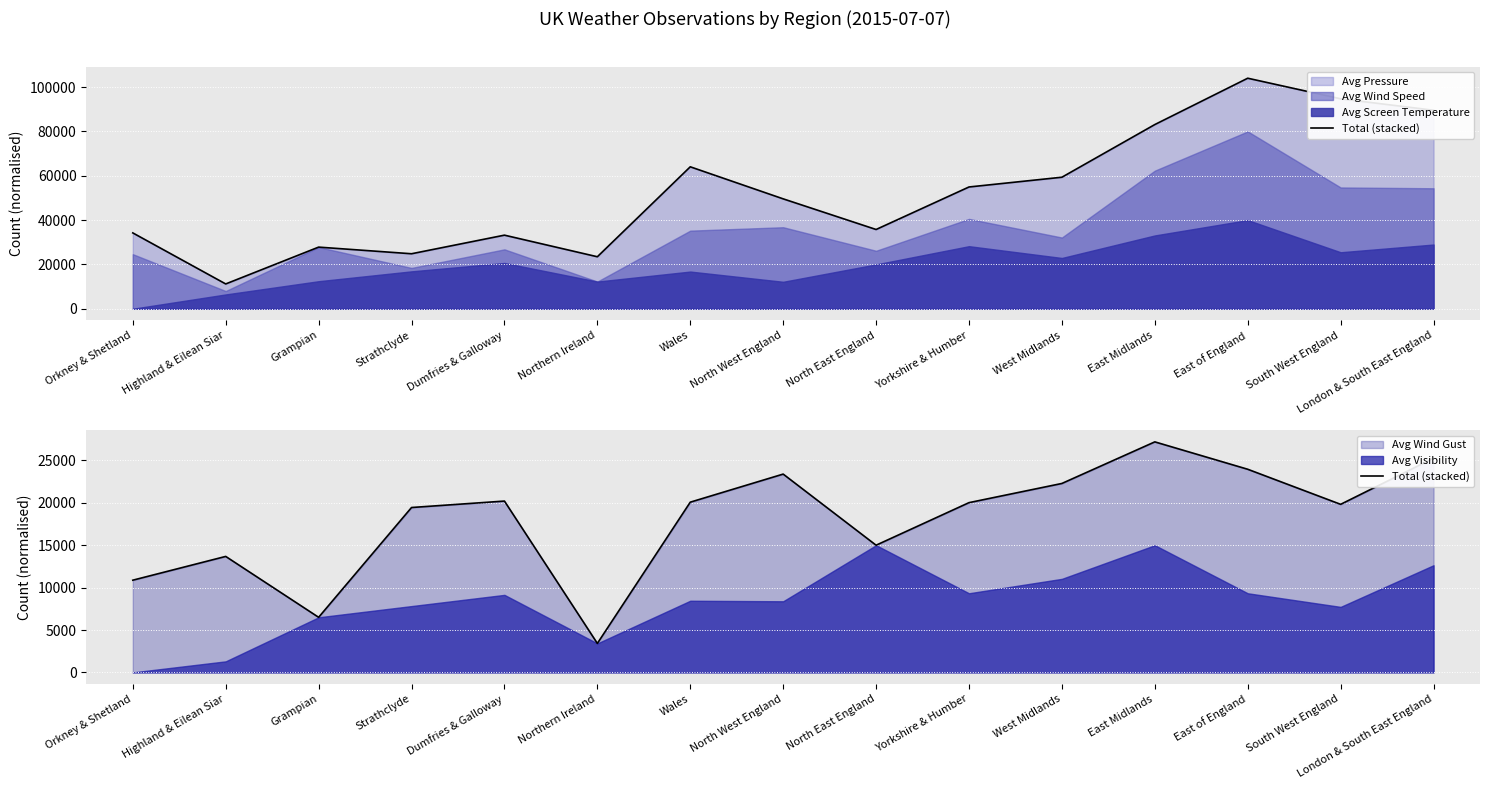

What is the value of the 2nd point from the left?

13678.5